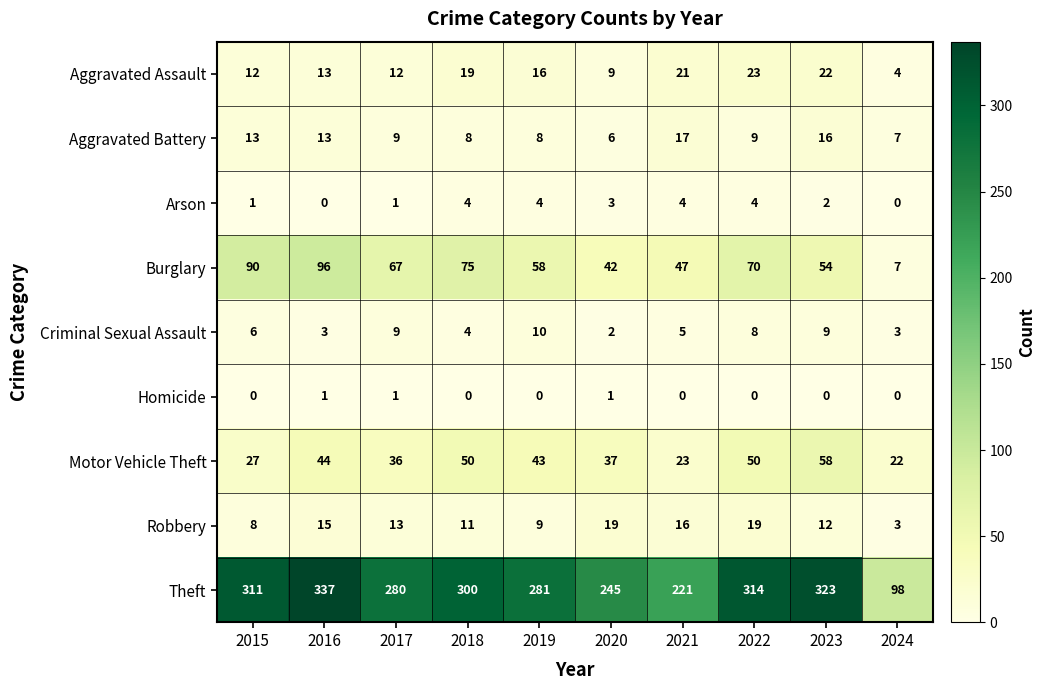

What is the average value of the Criminal Sexual Assault series?

6